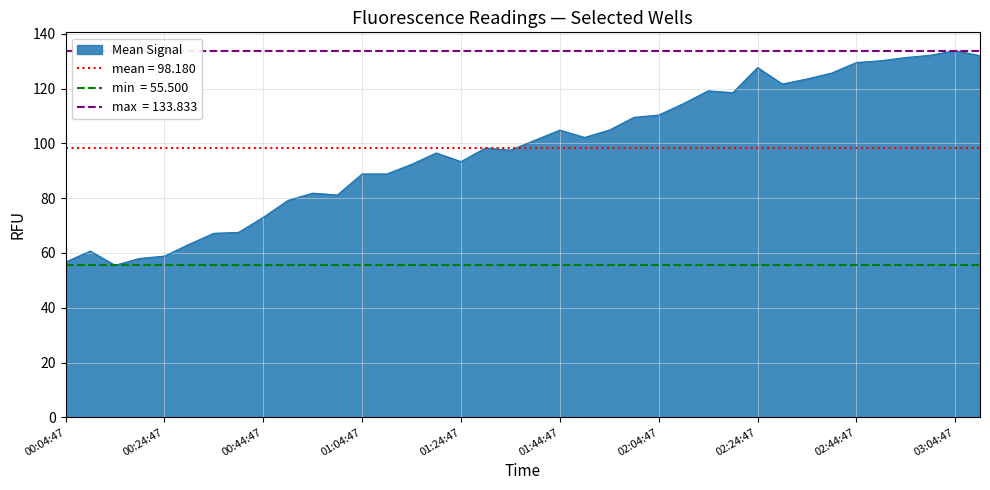

True or false: Mean Signal has a value of 58.8 at 00:24:47.

True